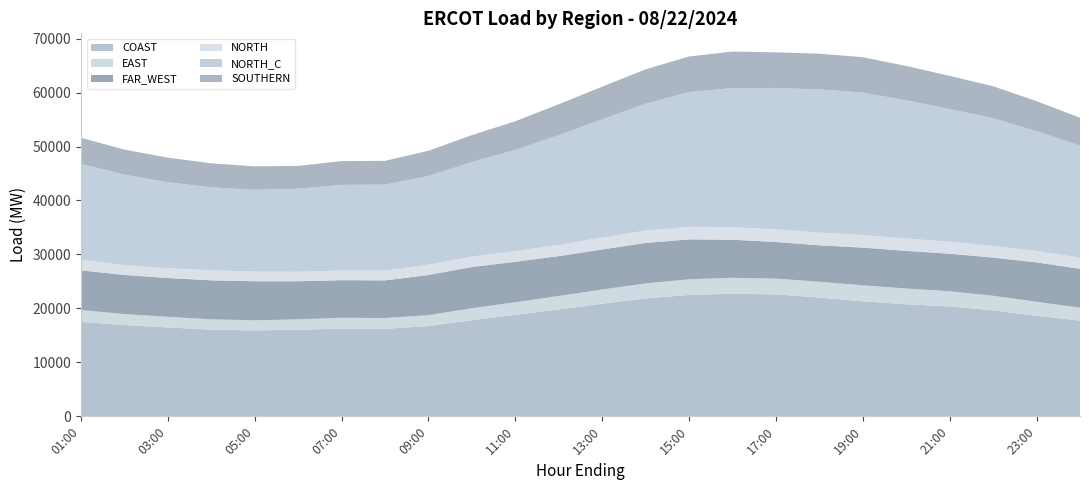

Reading right to left, transcribe all the data shown in this chart.

COAST: 24:00=17731.7	23:00=18652.9	22:00=19646.8	21:00=20361.2	20:00=20772.4	19:00=21314.2	18:00=22014.5	17:00=22596.3	16:00=22721.9	15:00=22495.8	14:00=21858.2	13:00=20878.3	12:00=19808.1	11:00=18789.0	10:00=17833.4	09:00=16722.8	08:00=16230.7	07:00=16252.9	06:00=16049.5	05:00=15925.0	04:00=16067.0	03:00=16473.2	02:00=16917.7	01:00=17501.5
EAST: 24:00=2409.8	23:00=2571.7	22:00=2694.9	21:00=2814.7	20:00=2918.4	19:00=2964.8	18:00=2924.9	17:00=2928.8	16:00=2948.7	15:00=2898.6	14:00=2777.4	13:00=2631.2	12:00=2496.4	11:00=2354.4	10:00=2193.8	09:00=2031.0	08:00=1991.8	07:00=2009.5	06:00=1922.7	05:00=1873.7	04:00=1911.4	03:00=1971.0	02:00=2033.7	01:00=2204.7
FAR_WEST: 24:00=7205.9	23:00=7297.9	22:00=7078.0	21:00=6963.1	20:00=6964.6	19:00=6984.6	18:00=6757.8	17:00=6777.5	16:00=7056.0	15:00=7399.7	14:00=7492.5	13:00=7413.5	12:00=7382.4	11:00=7505.4	10:00=7641.3	09:00=7441.5	08:00=6969.8	07:00=6967.5	06:00=7057.6	05:00=7234.3	04:00=7223.1	03:00=7192.2	02:00=7246.0	01:00=7345.9
NORTH: 24:00=2059.4	23:00=2133.6	22:00=2168.0	21:00=2222.9	20:00=2284.4	19:00=2350.3	18:00=2339.6	17:00=2344.2	16:00=2320.1	15:00=2338.7	14:00=2302.2	13:00=2205.3	12:00=2089.5	11:00=1972.8	10:00=1943.4	09:00=1913.2	08:00=1808.7	07:00=1790.5	06:00=1752.5	05:00=1796.7	04:00=1845.6	03:00=1803.8	02:00=1836.7	01:00=1951.8
NORTH_C: 24:00=20732.1	23:00=22165.0	22:00=23654.8	21:00=24551.5	20:00=25616.0	19:00=26368.0	18:00=26535.4	17:00=26195.9	16:00=25777.2	15:00=24958.1	14:00=23500.5	13:00=21890.5	12:00=20330.4	11:00=18754.3	10:00=17503.4	09:00=16433.2	08:00=15934.7	07:00=15868.6	06:00=15393.7	05:00=15142.8	04:00=15378.7	03:00=15949.9	02:00=16737.2	01:00=17771.9
SOUTHERN: 24:00=5187.4	23:00=5585.2	22:00=5923.7	21:00=6173.2	20:00=6365.9	19:00=6570.9	18:00=6631.4	17:00=6604.4	16:00=6766.2	15:00=6593.2	14:00=6377.1	13:00=6078.9	12:00=5725.6	11:00=5309.4	10:00=4994.3	09:00=4674.4	08:00=4406.7	07:00=4402.1	06:00=4232.3	05:00=4353.2	04:00=4456.4	03:00=4545.2	02:00=4649.1	01:00=4840.1